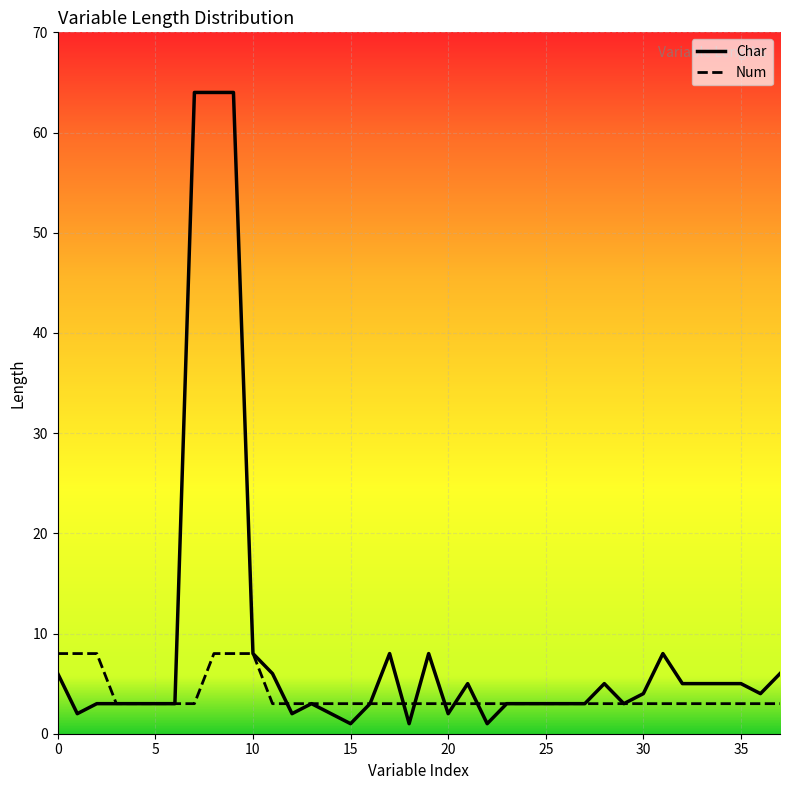

How many lines are shown in the chart?

1